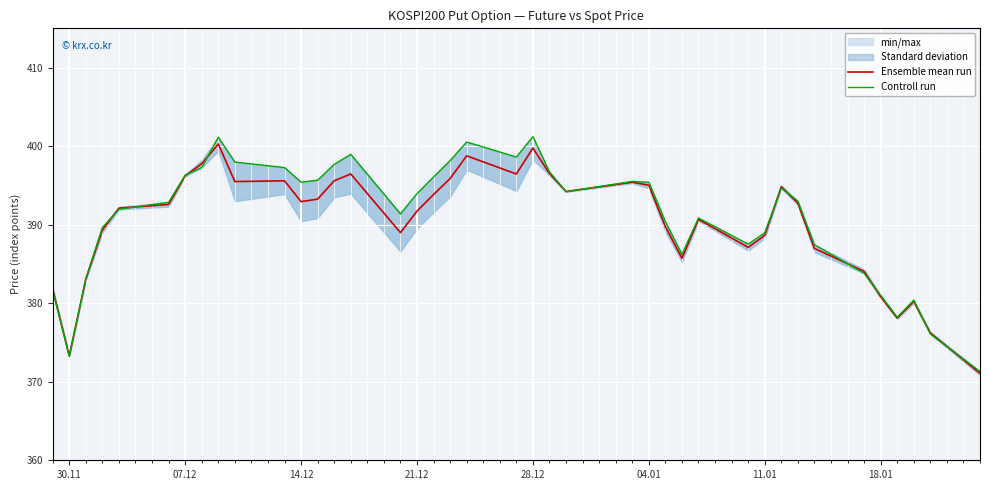

Is it true that Ensemble mean run equals 392.9 at 14.12?

True